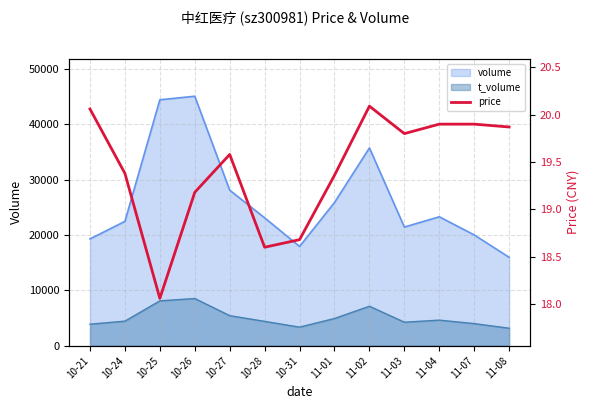

What is the change in value from 10-27 to 11-04?

+0.3